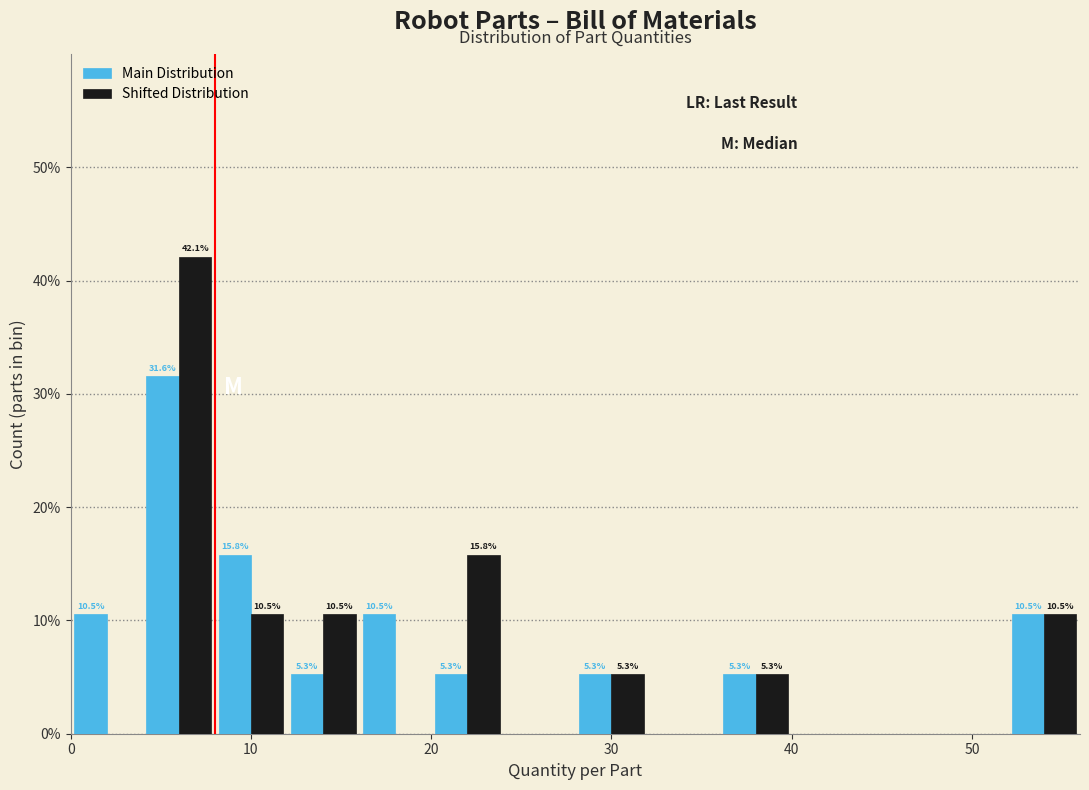

In the Main Distribution series, which range on the x-axis has the tallest bar?

4 to 8